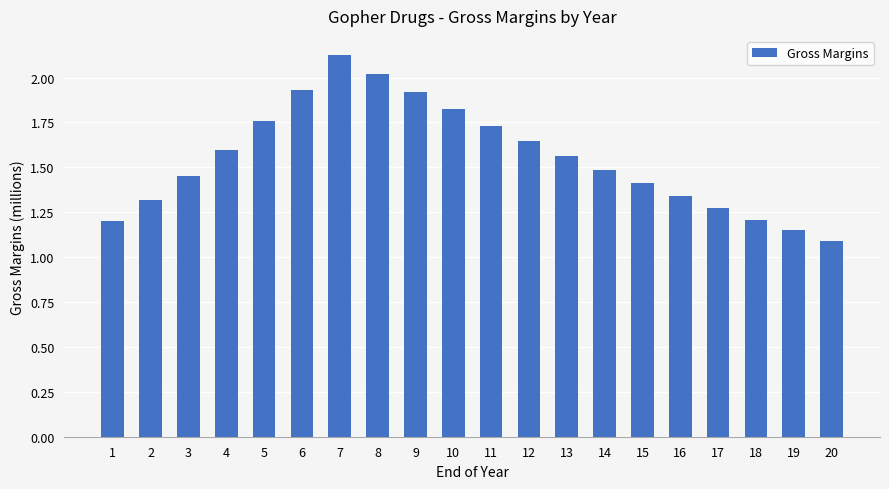

Between 10 and 18, which is larger?

10